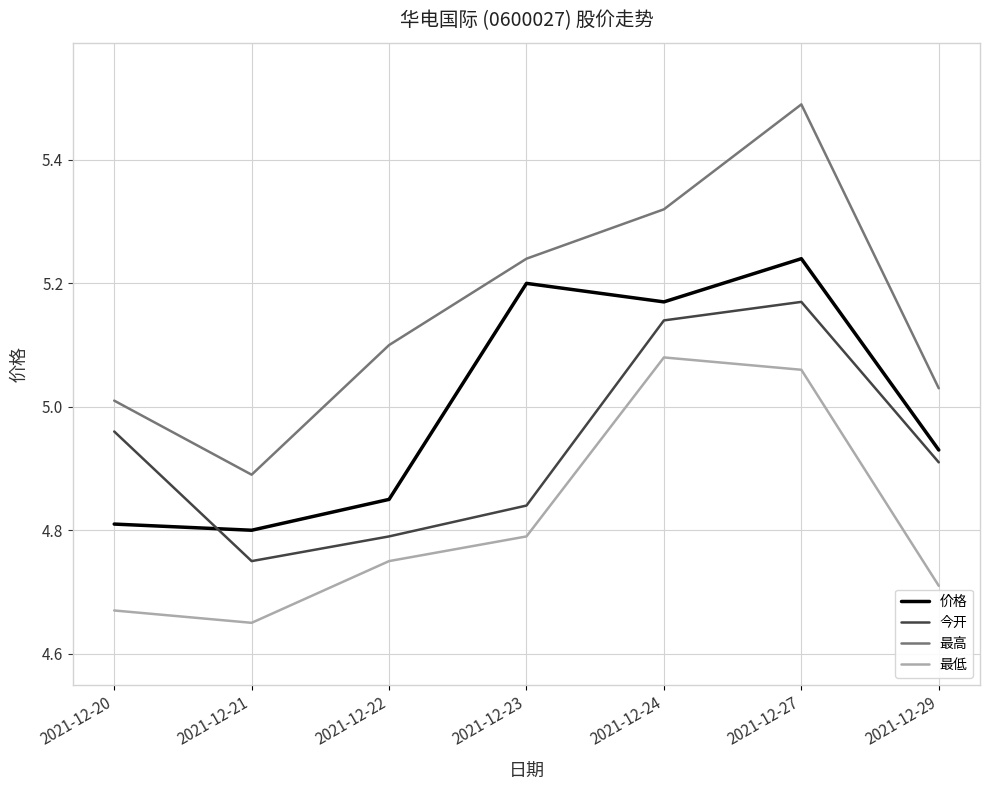

What is the sum of the 价格 values at 2021-12-24 and 2021-12-20?

10.0